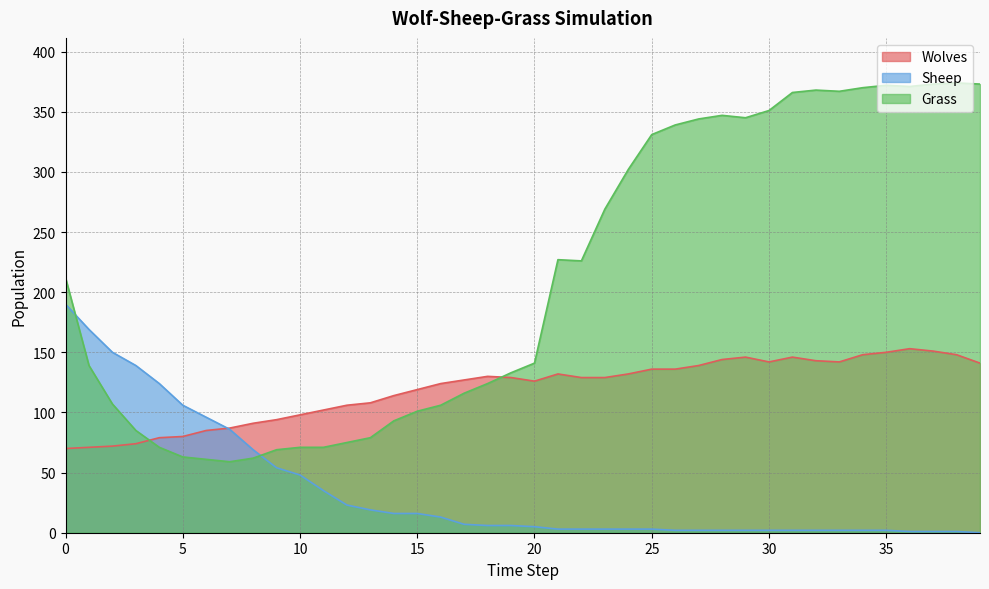

How many series are shown in this chart?

3